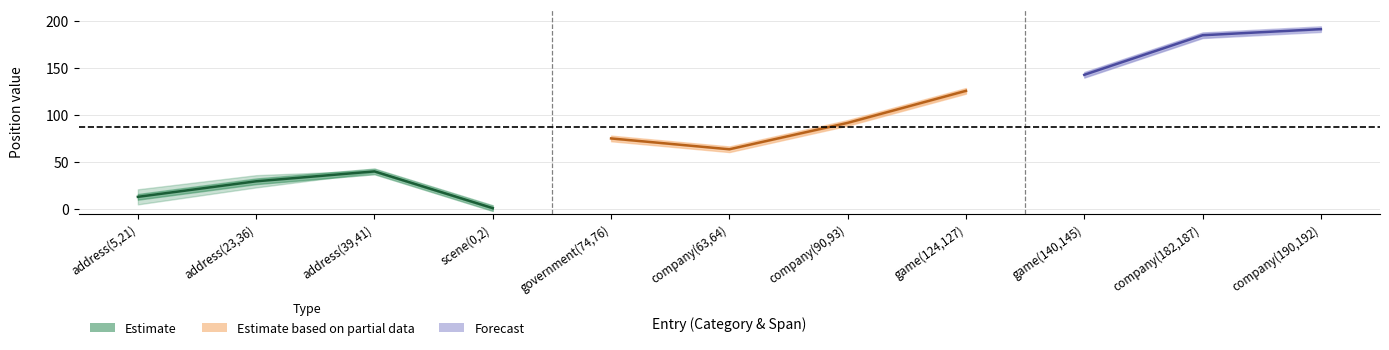

The value of Pos_b at scene(0,2) is -86. True or false?

False